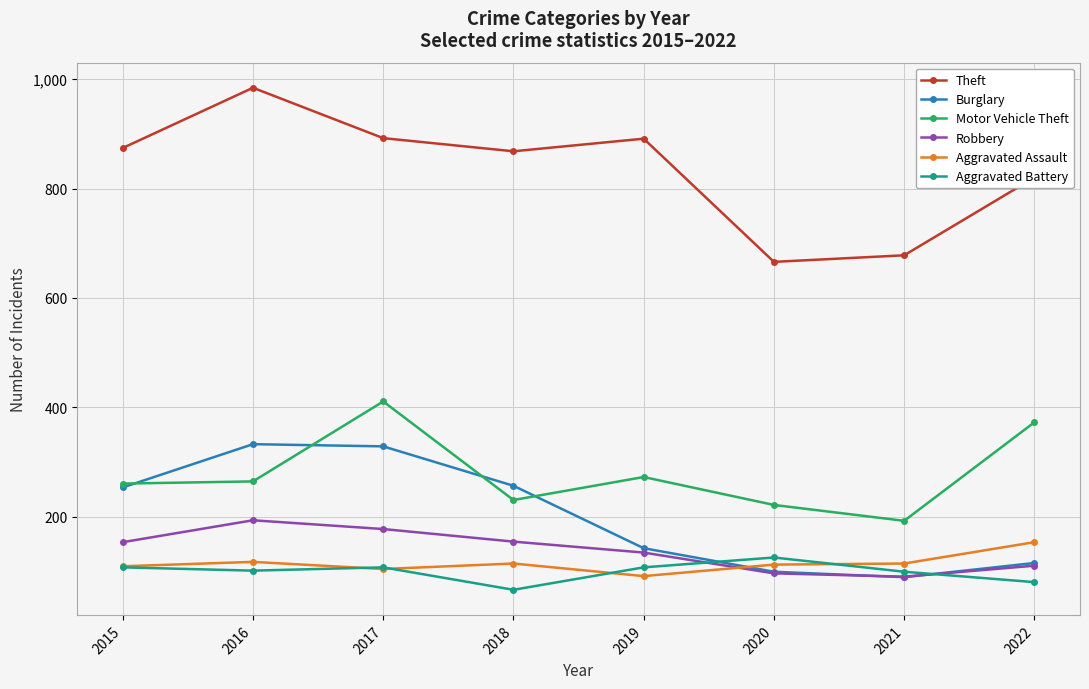

The value of Theft at 2015 is 1328. True or false?

False